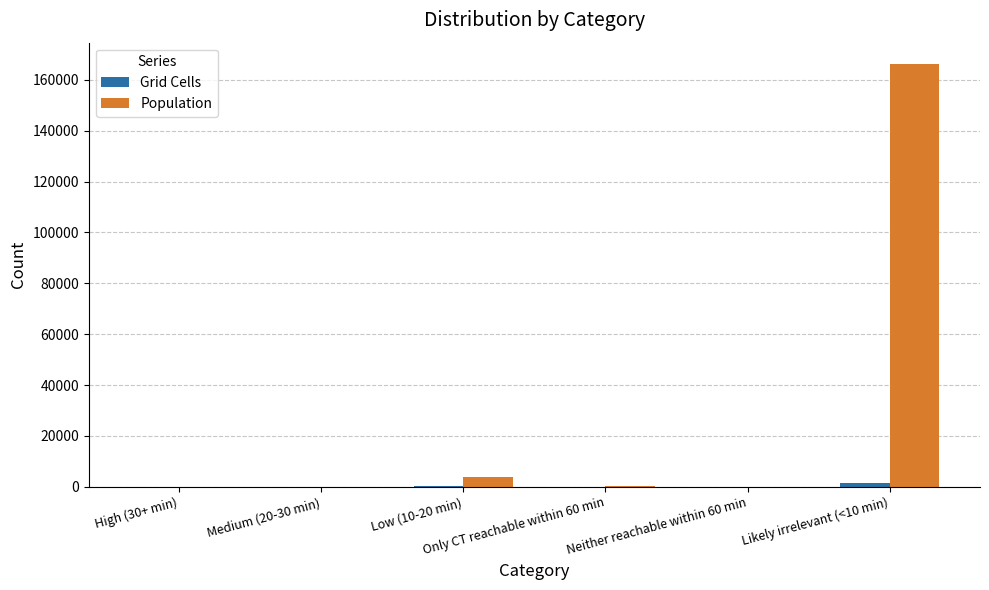

What value does the Population series have at Medium (20-30 min), to the nearest 50?

50